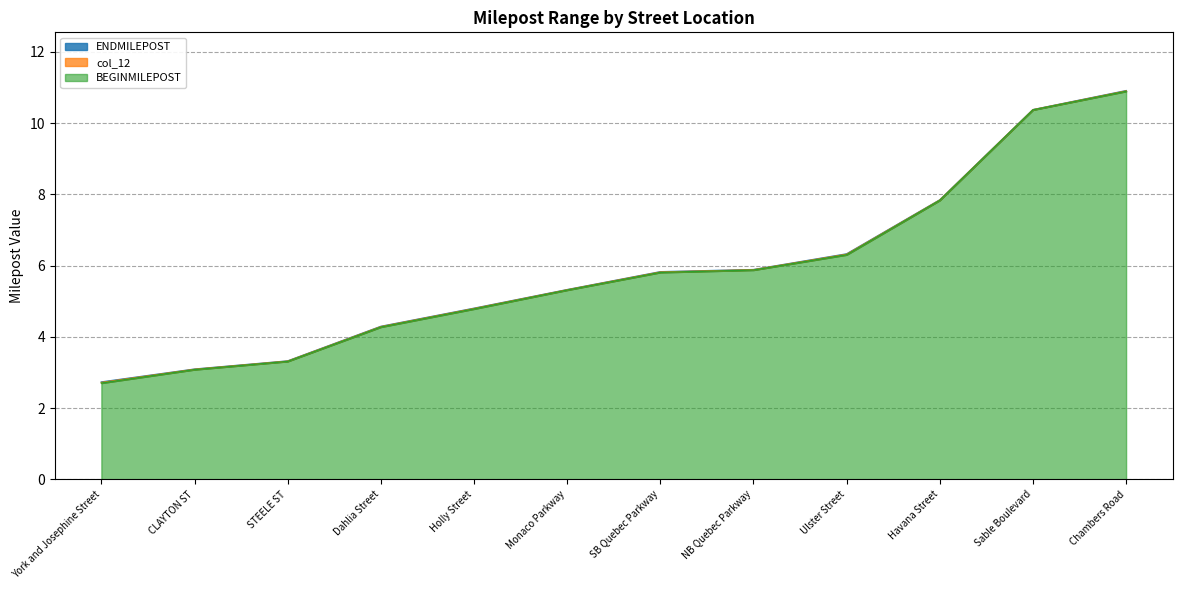

True or false: ENDMILEPOST and BEGINMILEPOST cross at least once.

False